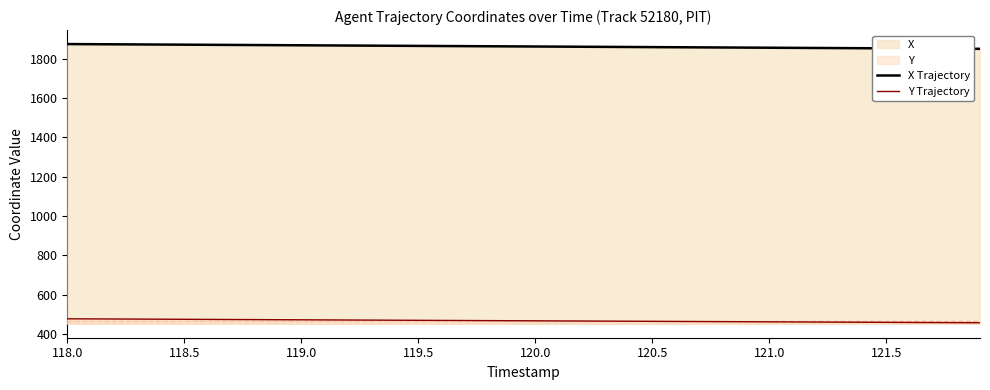

True or false: Y Trajectory has a value of 238.9 at 121.5.

False